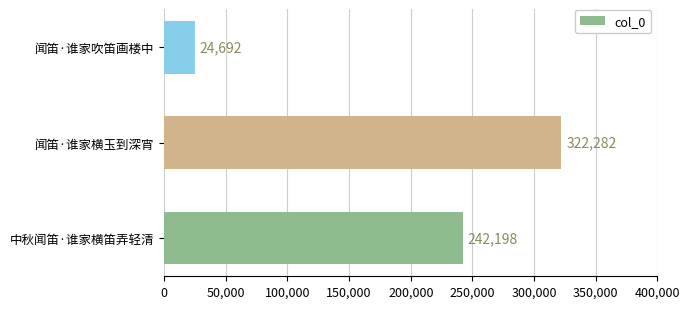

How many categories are shown in the chart?

3